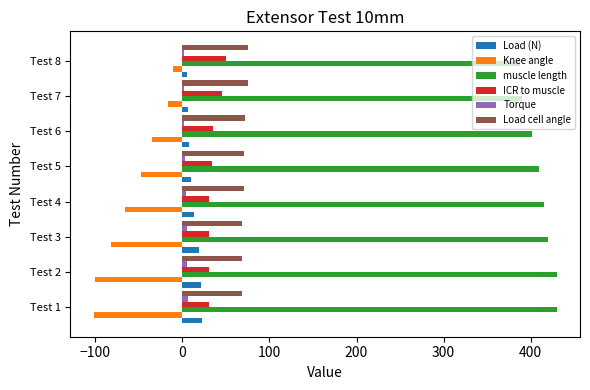

How many data points does each series have?

8